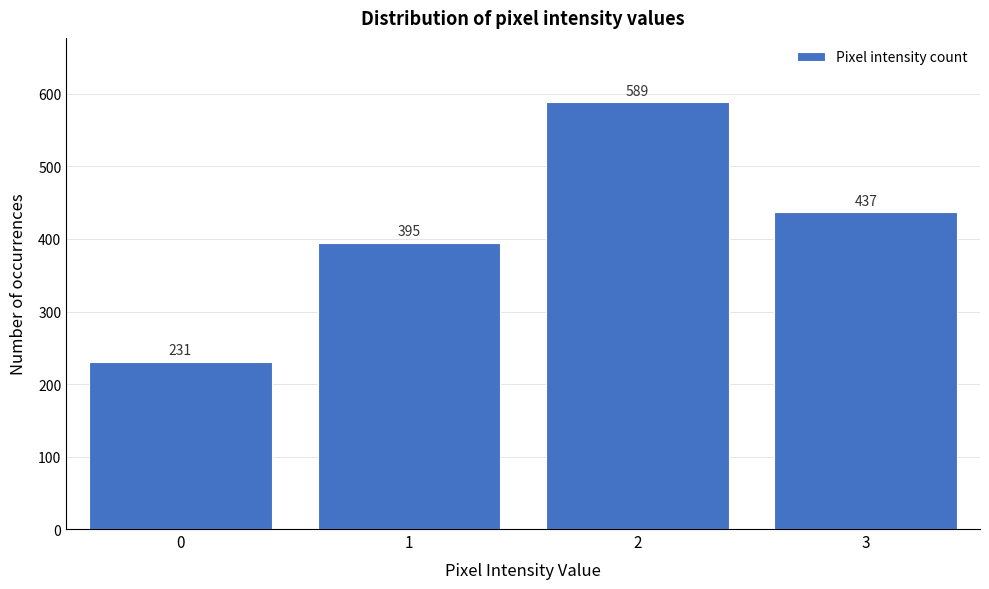

Reading left to right, list all the values displayed in this chart.

231	395	589	437